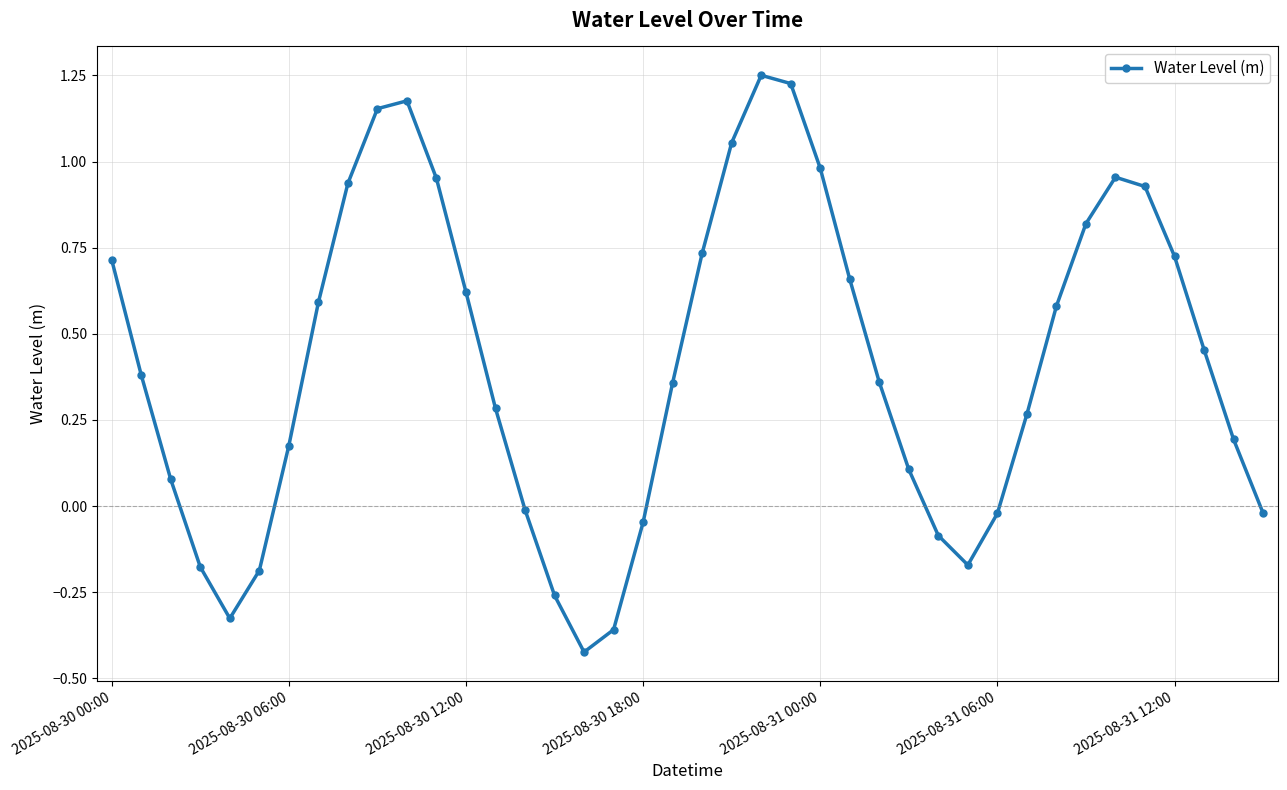

What is the difference between the maximum and second lowest values?

1.6